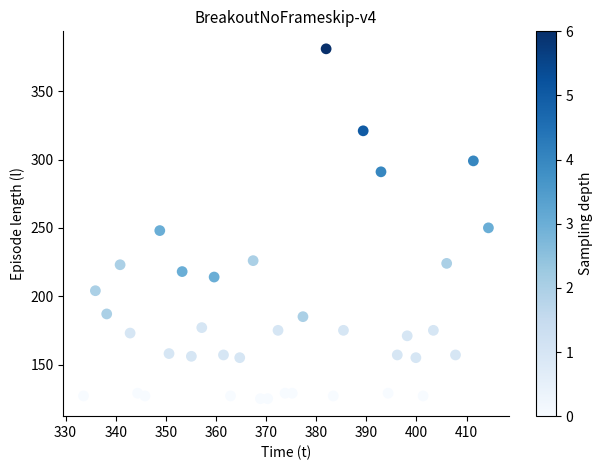

What is the range of Y values (max minus min)?

256